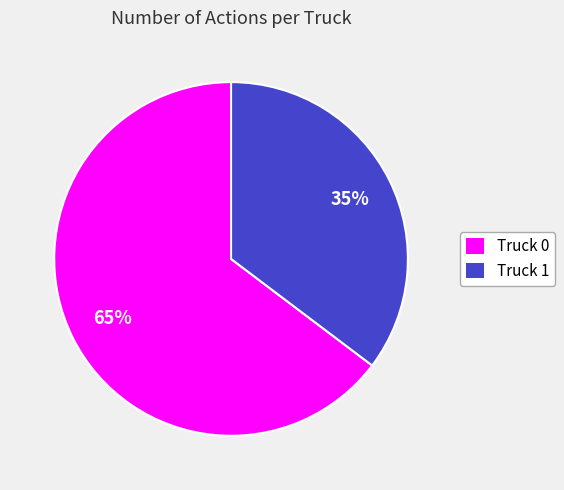

Which slice is the largest?

Truck 0